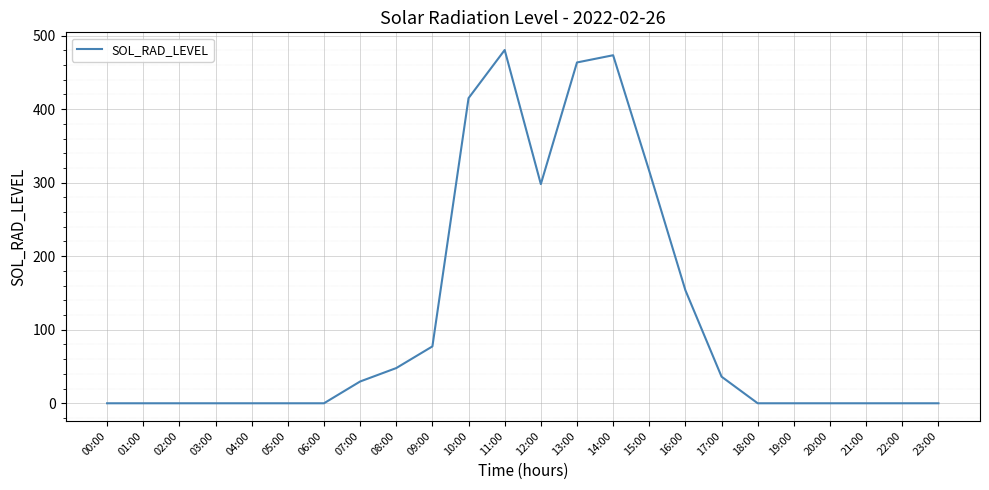

What position from the right is 15:00?

9